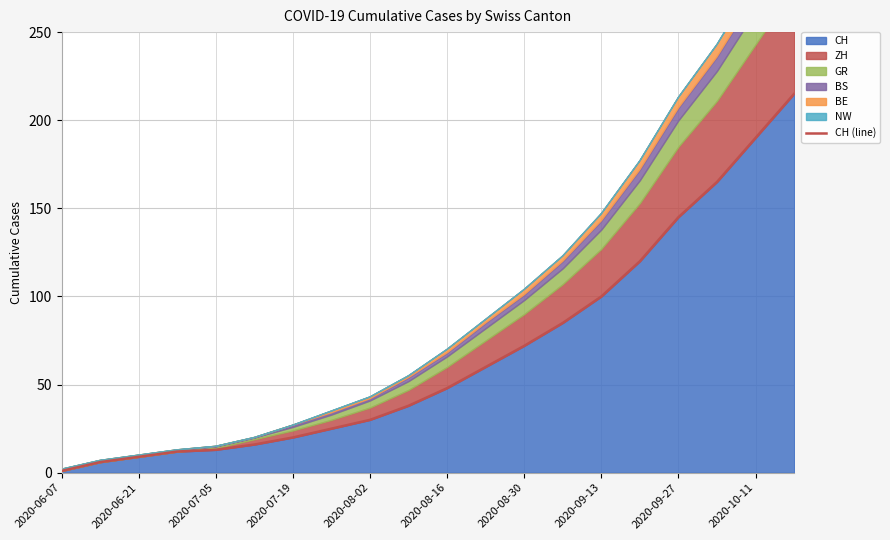

Is it true that CH equals 9 at 2020-06-21?

True